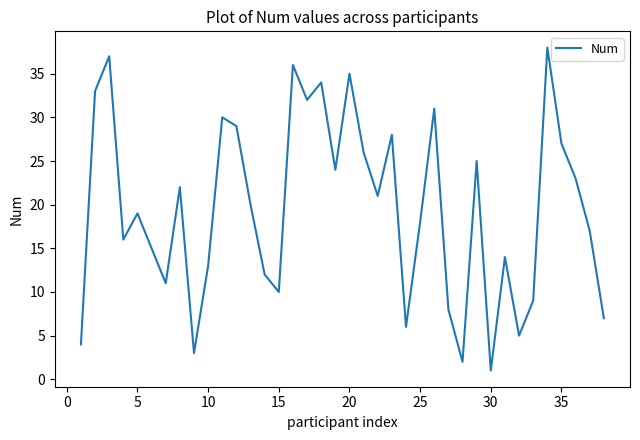

What is the greatest value displayed?

38